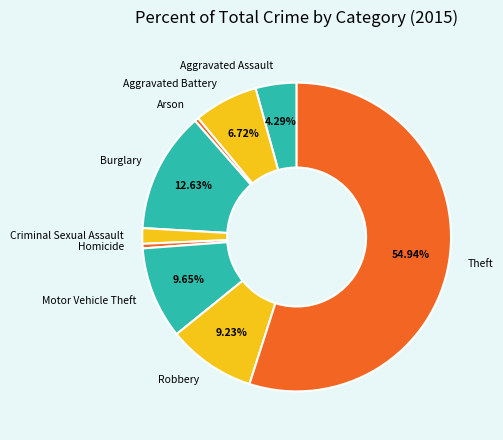

What is the largest slice in the pie chart?

Theft